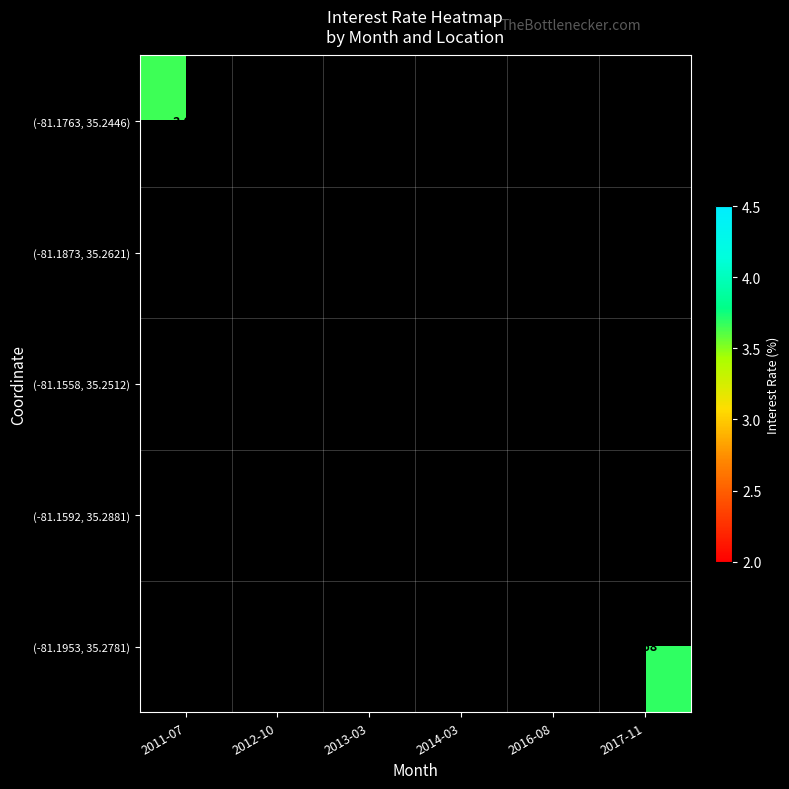

Count the number of categories in the chart.

6